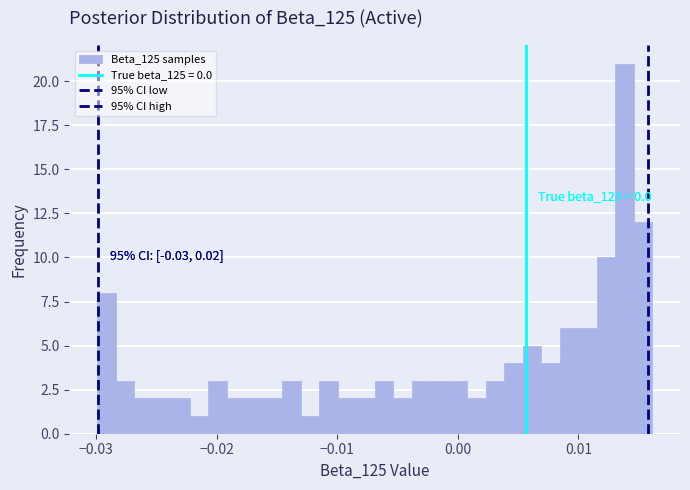

Around what value on the x-axis is the tallest bar? Give the approximate position of its centre, as read against the axis.

0.014